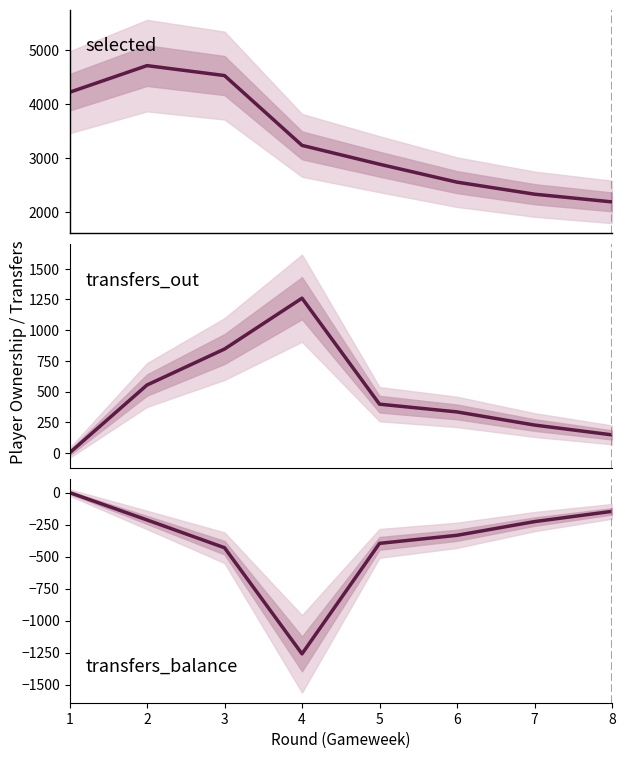

How many interior local peaks does the transfers_out series have?

1